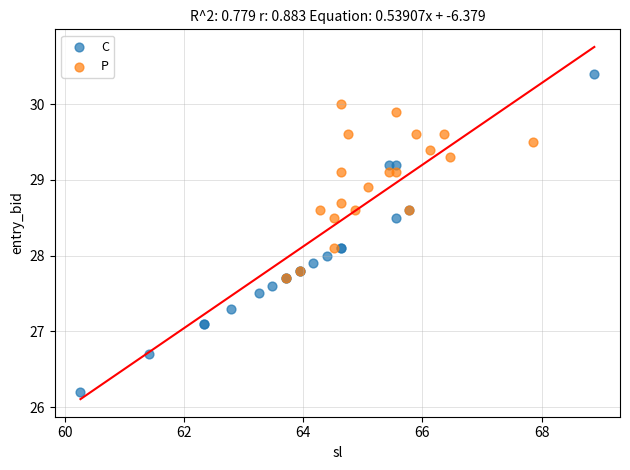

Which series has the widest spread of Y values?

C